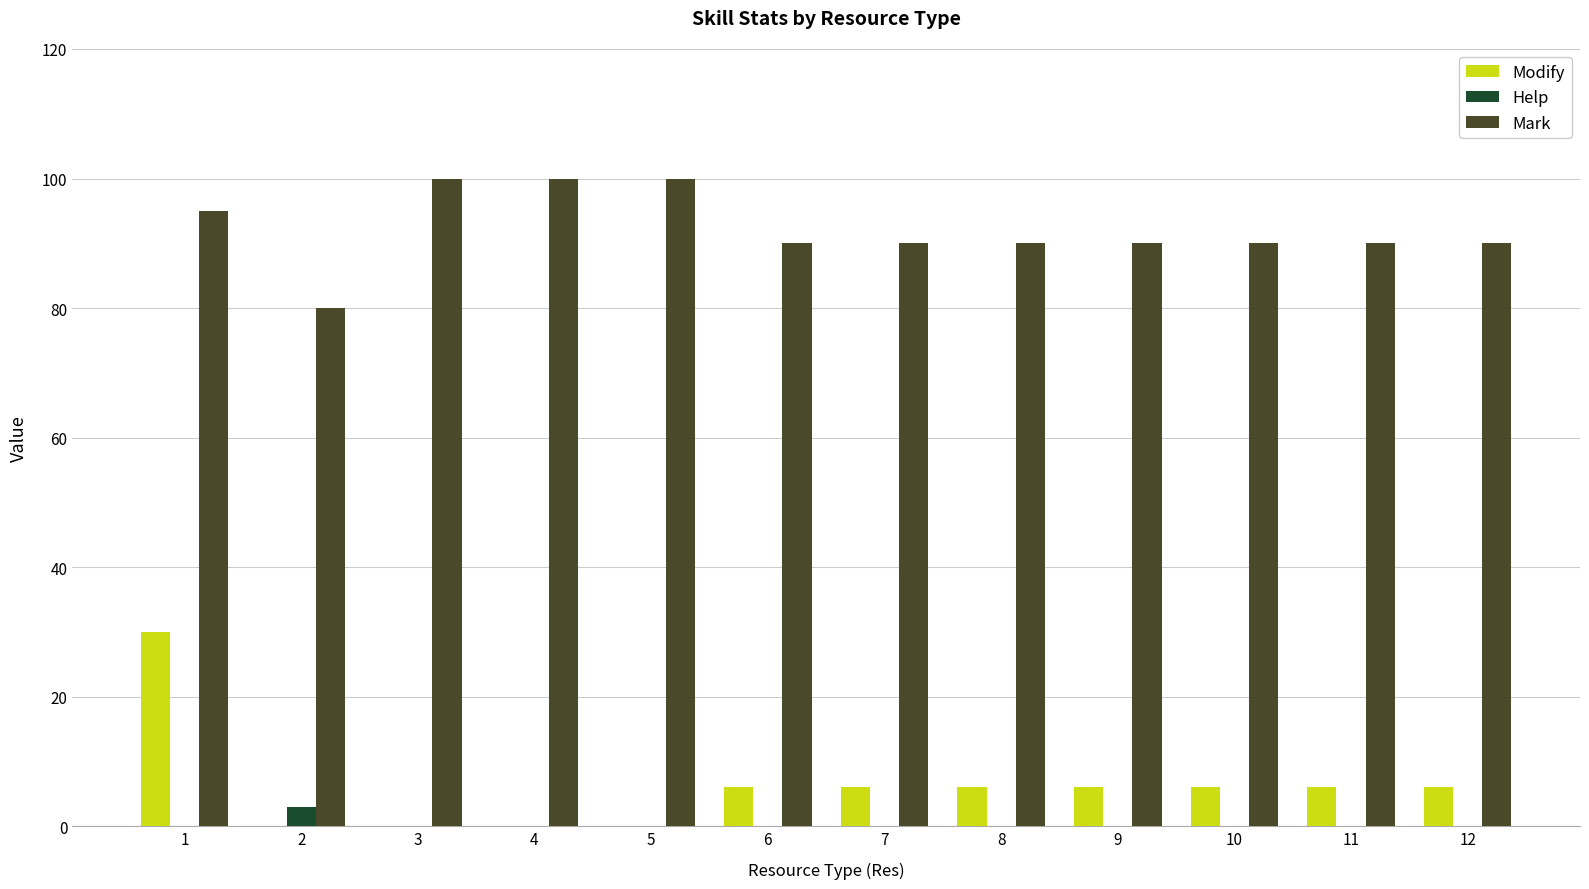

Reading left to right, what are all the values shown in this chart?

Modify: 1=30	2=0	3=0	4=0	5=0	6=6	7=6	8=6	9=6	10=6	11=6	12=6
Help: 1=0	2=3	3=0	4=0	5=0	6=0	7=0	8=0	9=0	10=0	11=0	12=0
Mark: 1=95	2=80	3=100	4=100	5=100	6=90	7=90	8=90	9=90	10=90	11=90	12=90